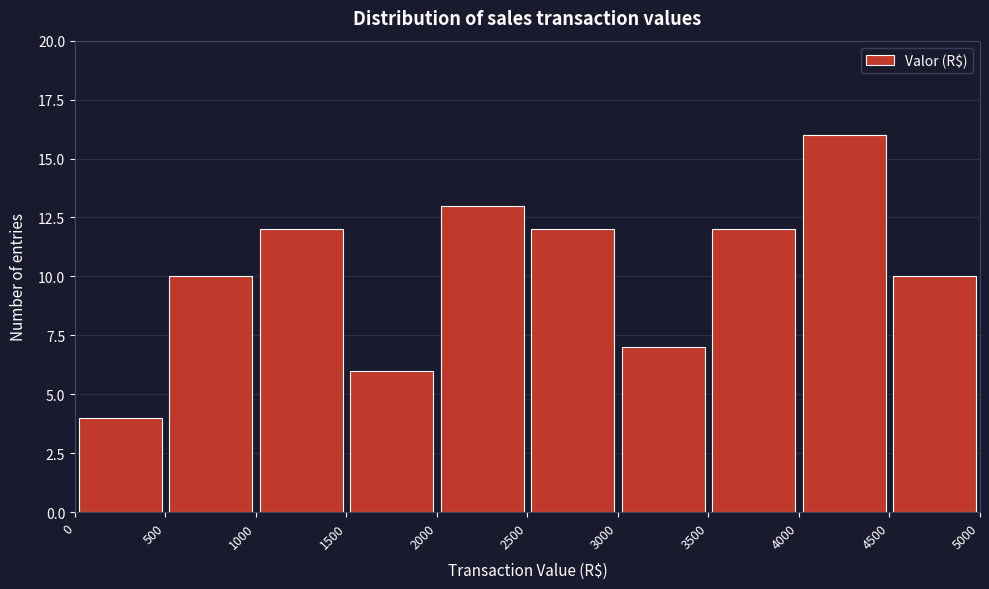

Reading left to right, transcribe this chart: for each bar, give the range it covers on the x-axis and its height. The values are not printed on the chart, so give them approximately, as read against the axis.

0 to 500: 4
500 to 1000: 10
1000 to 1500: 12
1500 to 2000: 6
2000 to 2500: 13
2500 to 3000: 12
3000 to 3500: 7
3500 to 4000: 12
4000 to 4500: 16
4500 to 5000: 10